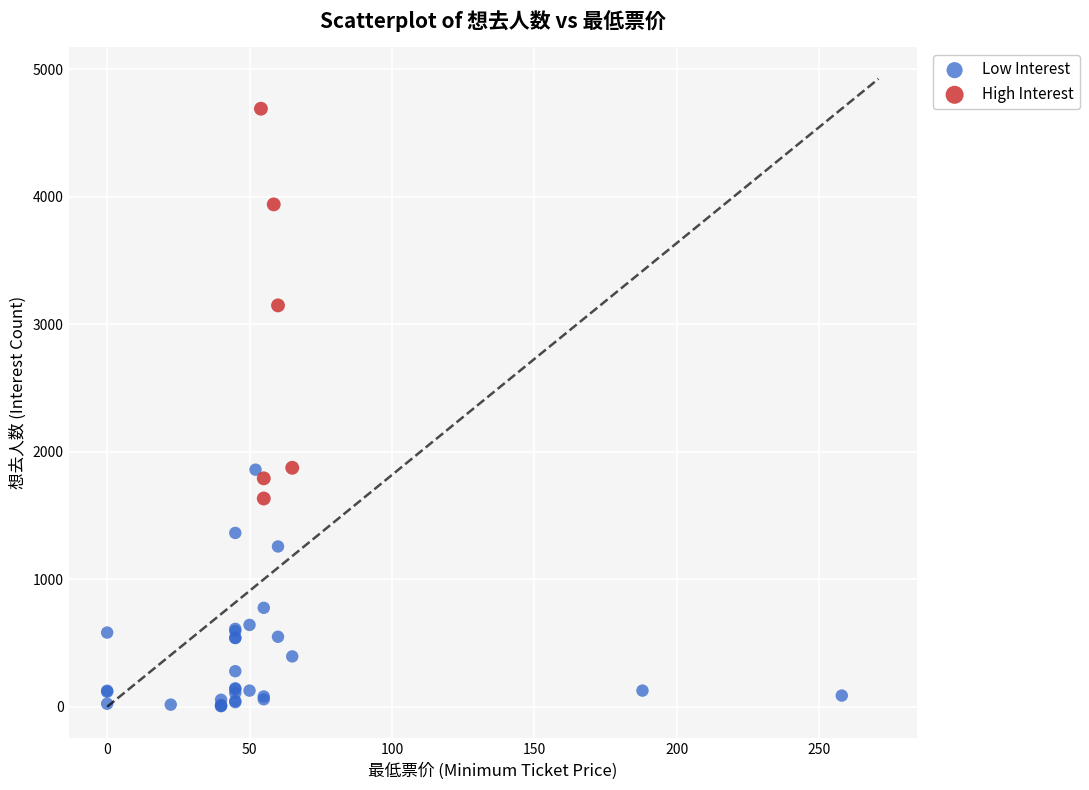

Which series reaches the minimum Y coordinate?

Low Interest